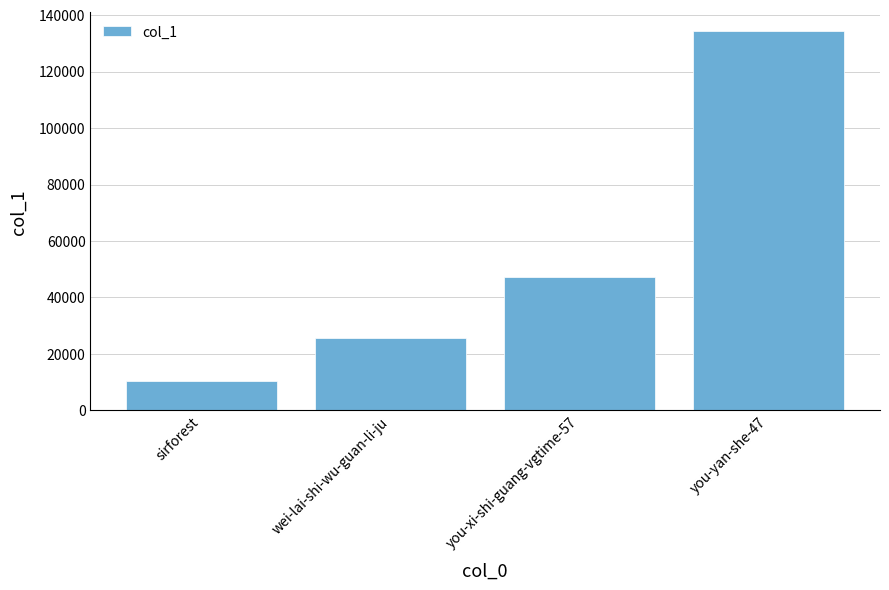

Reading left to right, extract all data points from this chart.

sirforest=10267	wei-lai-shi-wu-guan-li-ju=25619	you-xi-shi-guang-vgtime-57=47288	you-yan-she-47=134214